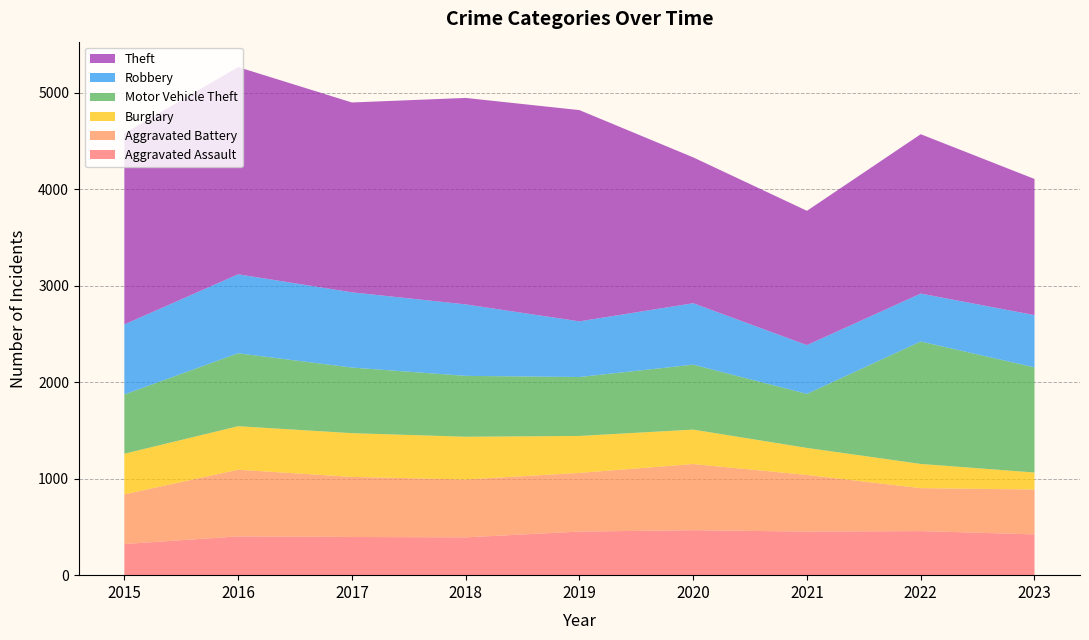

Reading left to right, transcribe all the data shown in this chart.

Aggravated Assault: 323	402	396	392	452	466	452	457	423
Aggravated Battery: 515	691	623	600	608	686	587	445	465
Burglary: 421	451	453	443	383	357	280	251	176
Motor Vehicle Theft: 614	756	680	631	611	673	560	1269	1090
Robbery: 726	819	780	741	577	637	506	497	542
Theft: 1981	2148	1968	2140	2190	1512	1392	1652	1411